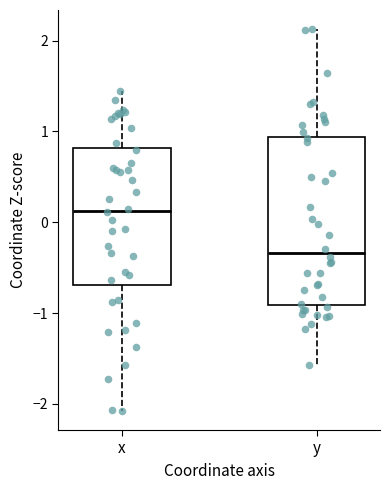

Where does the upper whisker of the box for x end on the y-axis? The values are not printed on the chart, so give them approximately, as read against the axis.

1.4